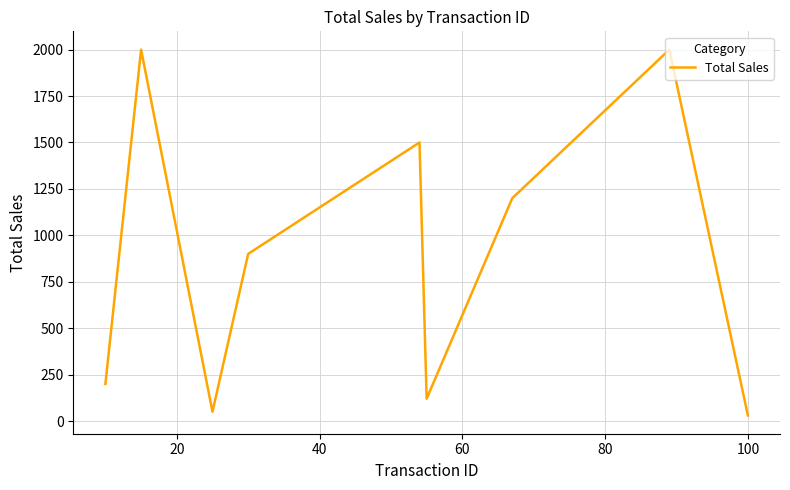

What is the difference between the maximum and minimum values?

1970